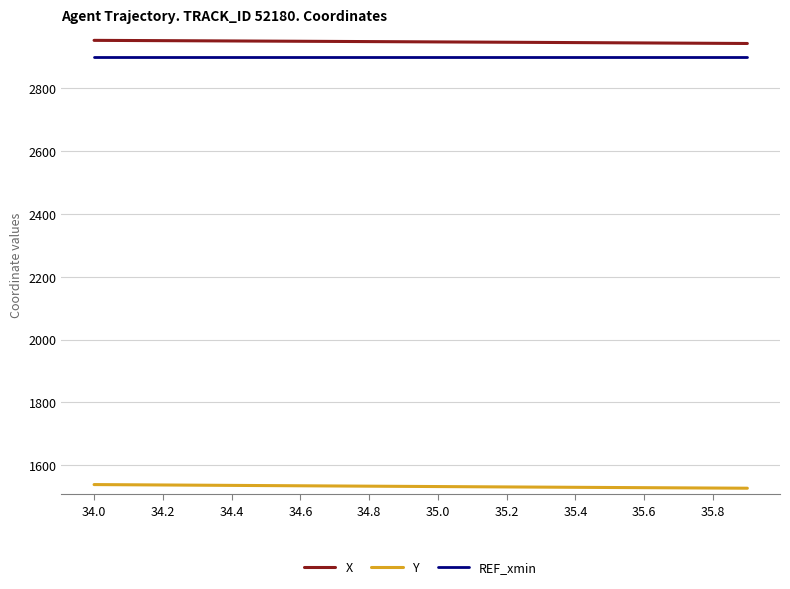

What is the greatest value displayed?

2953.3